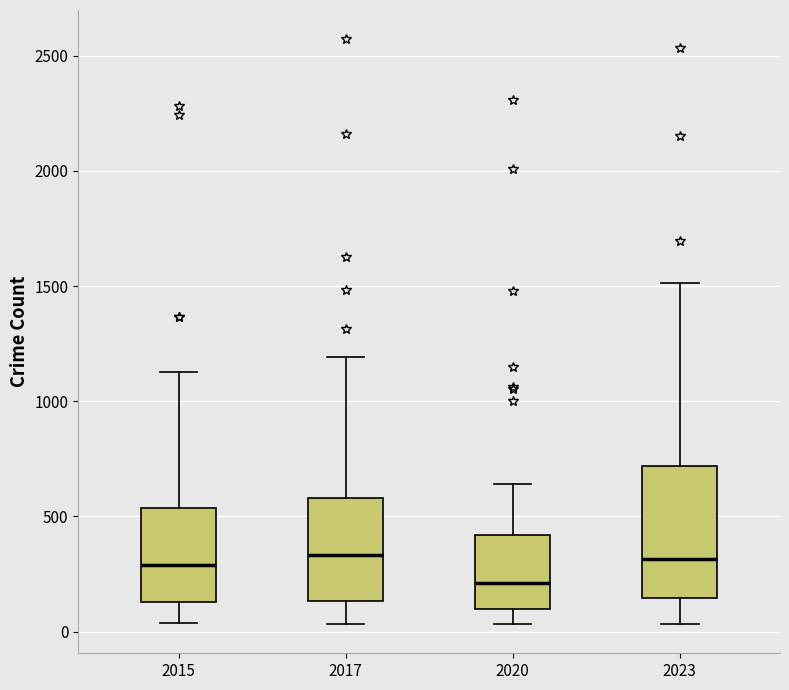

Reading left to right, transcribe this box plot: for each box, give where its median line is, the range the box spans, and where its two whiskers end, as read against the y-axis. The values are not printed on the chart, so give them approximately, as read against the axis.

2015: median 300, box 150 to 550, whiskers 50 to 1150
2017: median 350, box 150 to 600, whiskers 50 to 1200
2020: median 200, box 100 to 400, whiskers 50 to 650
2023: median 300, box 150 to 700, whiskers 50 to 1500